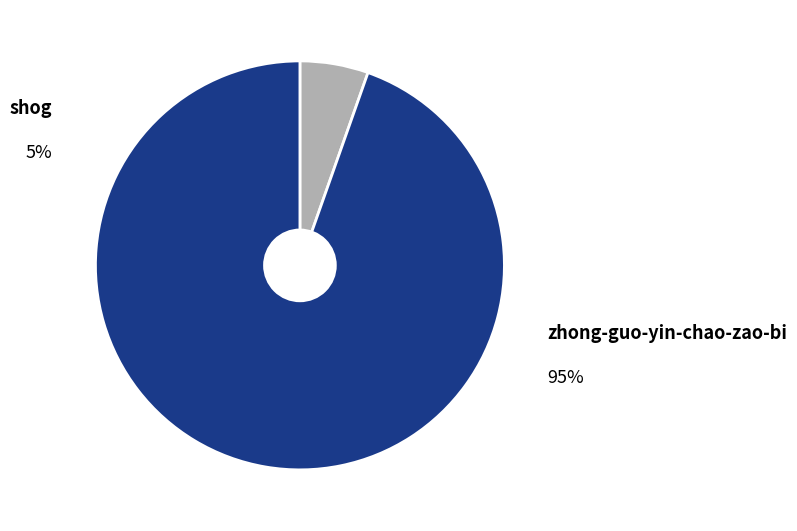

How many segments does this pie chart have?

2